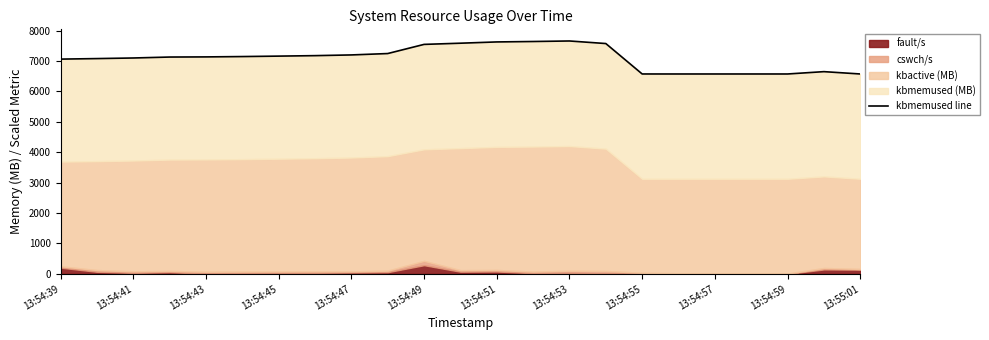

What is the label of the 12th point from the left?

13:55:01